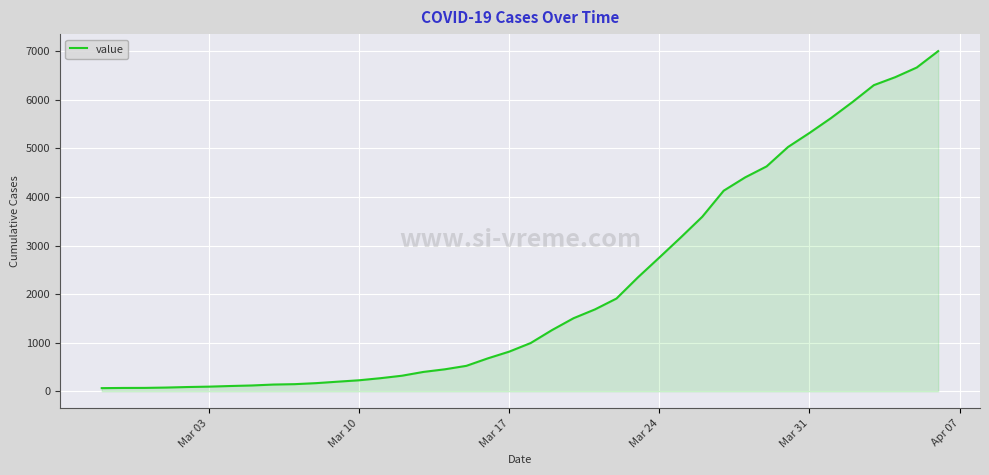

What is the maximum value shown in the chart?

7004